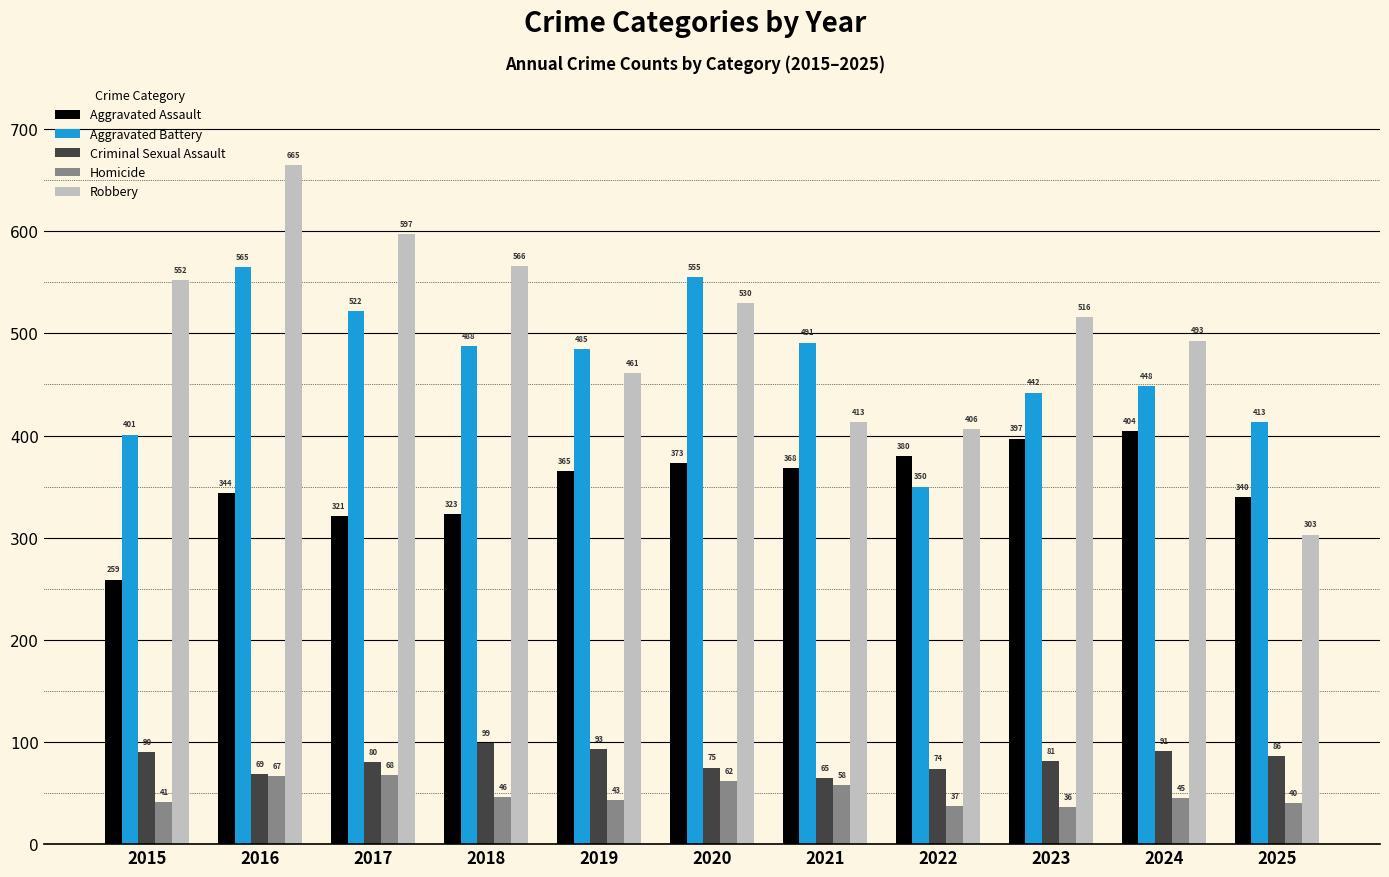

What is the difference between the second highest and second lowest values in the Criminal Sexual Assault series?

24